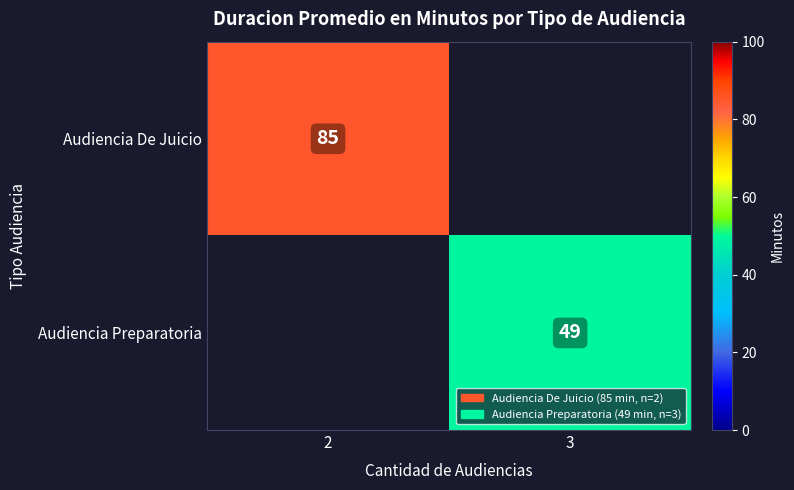

The value of Audiencia Preparatoria at 3 is 49. True or false?

True